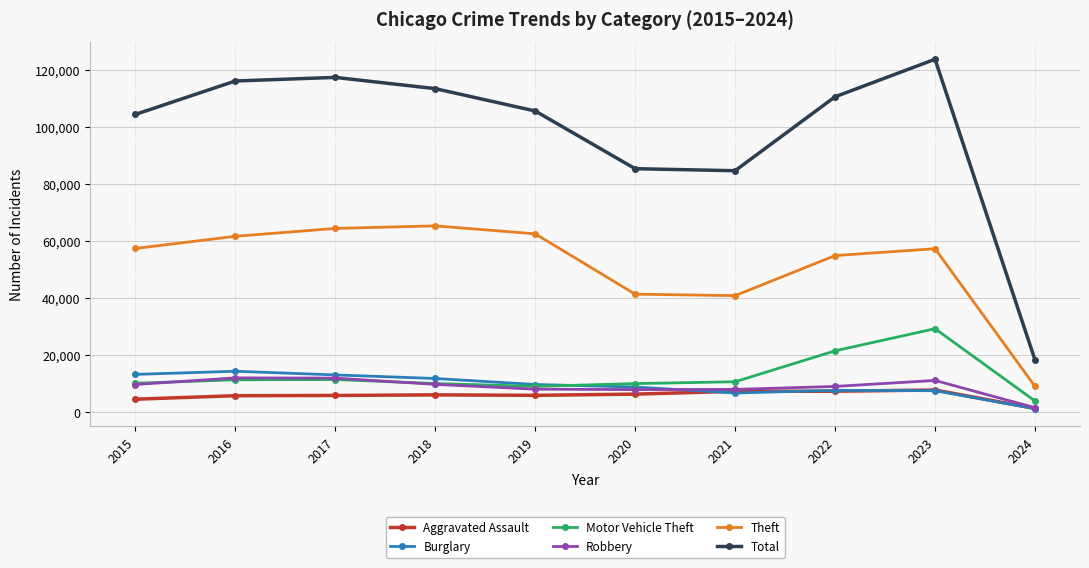

How many distinct data groups are displayed?

6